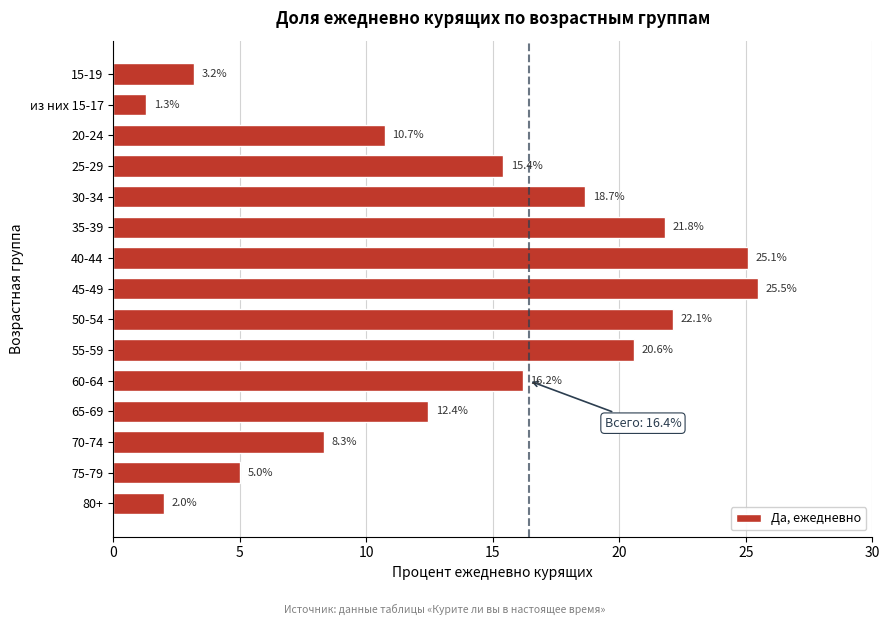

Reading bottom to top, list all the values displayed in this chart.

80+=2.0	75-79=5.0	70-74=8.3	65-69=12.4	60-64=16.2	55-59=20.6	50-54=22.1	45-49=25.5	40-44=25.1	35-39=21.8	30-34=18.7	25-29=15.4	20-24=10.7	из них 15-17=1.3	15-19=3.2